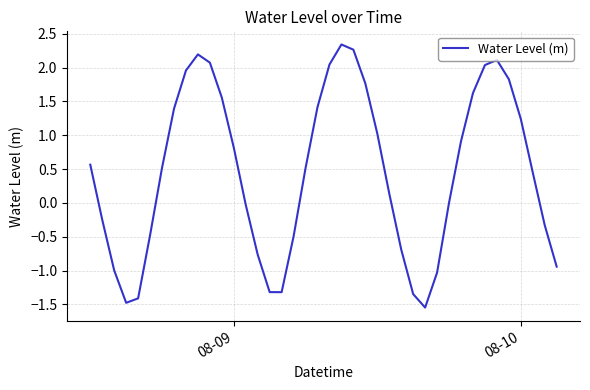

What is the maximum value shown in the chart?

2.3